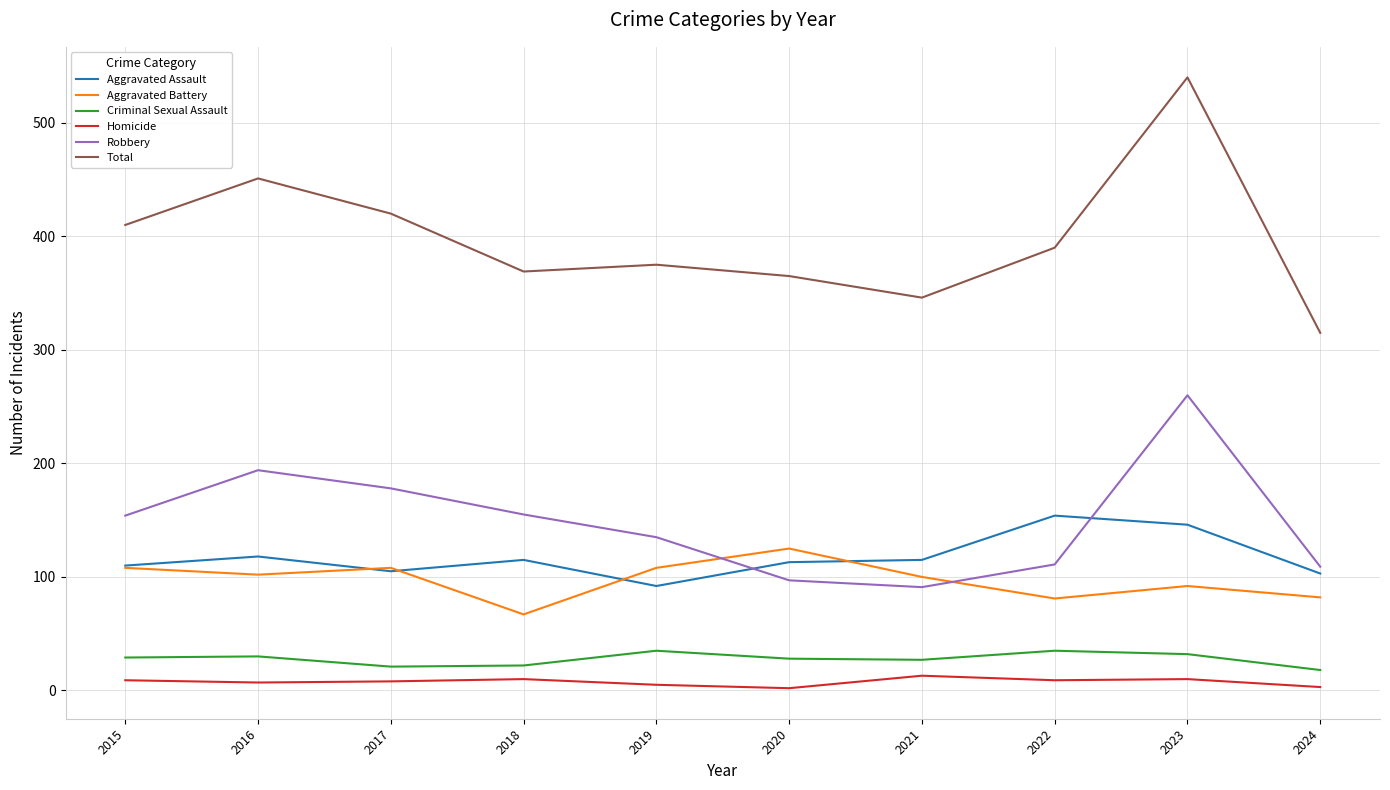

Does the chart have visible grid lines?

Yes